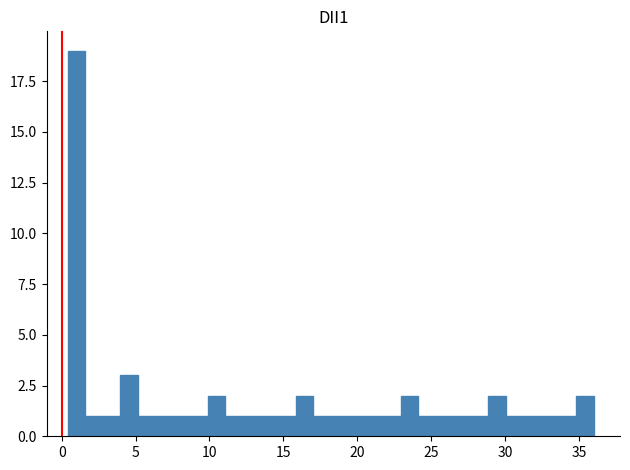

Read against the x-axis, roughly where is the centre of the tallest bar?

1.0